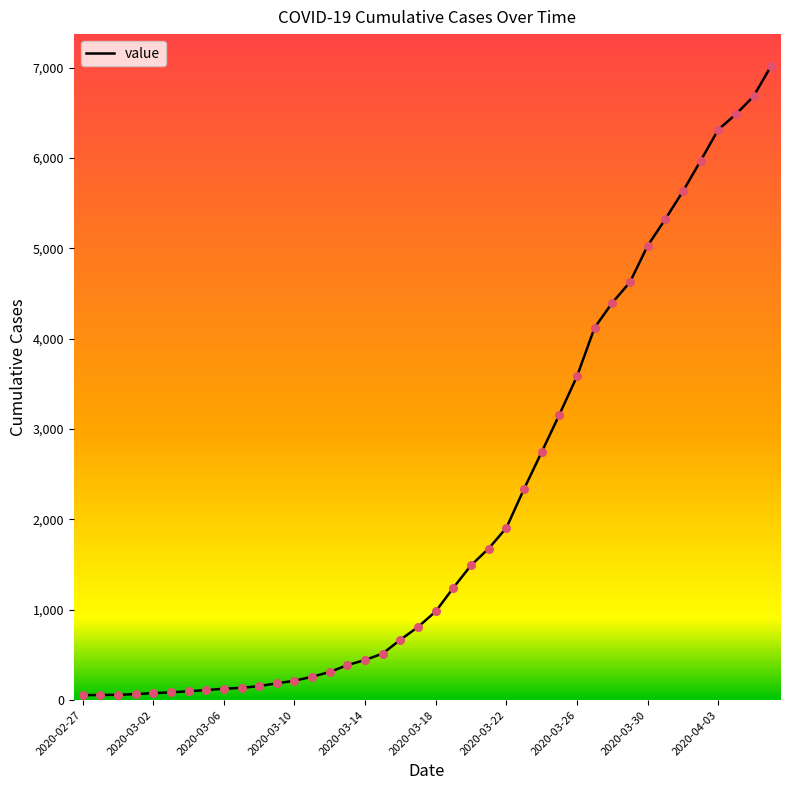

What is the difference between the maximum and minimum values?

6964